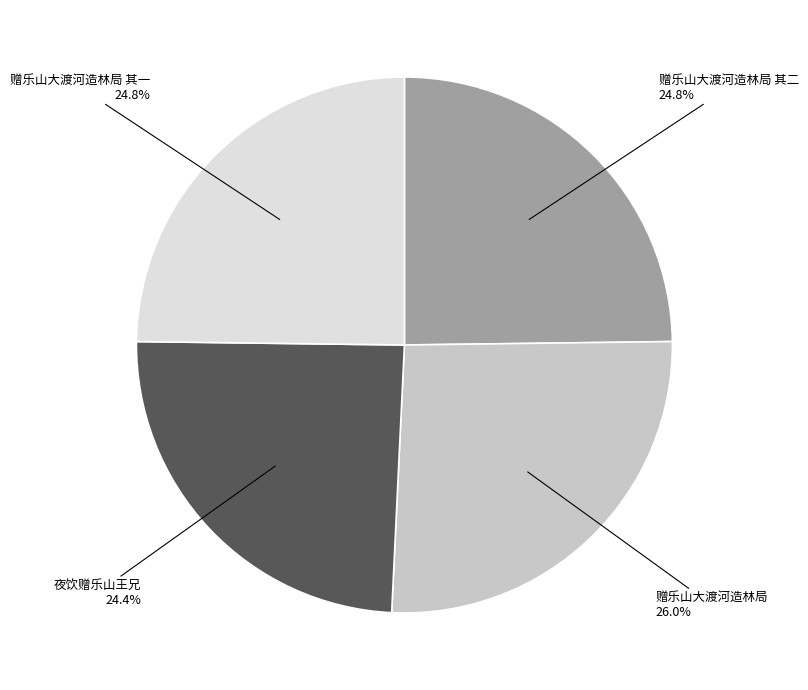

Does any single category account for the majority?

No